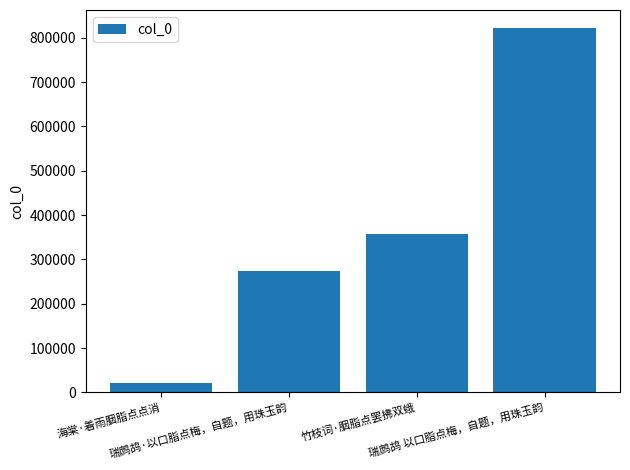

What is the greatest value displayed?

821735